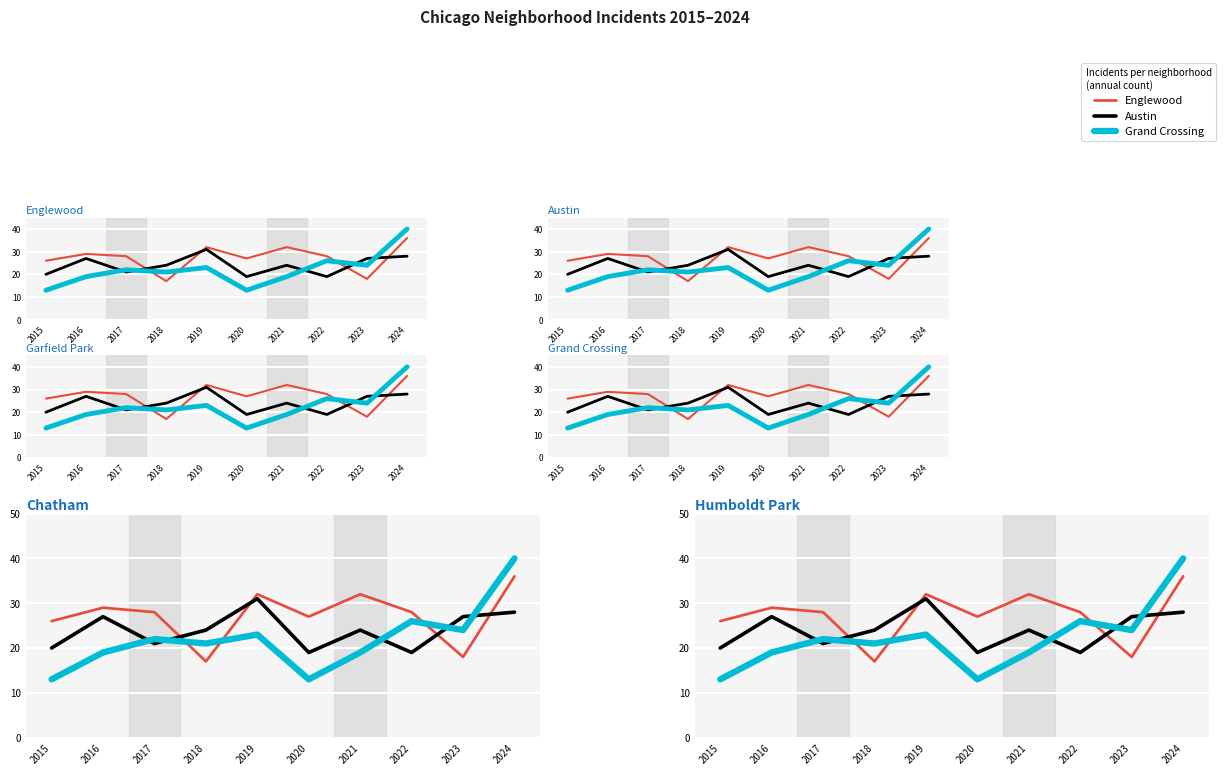

How many intersections are there between Grand Crossing and Austin?

5